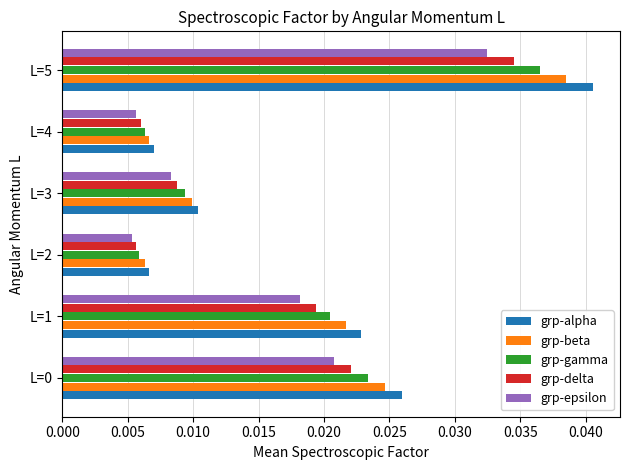

How many grp-epsilon values are between 0 and 1?

6